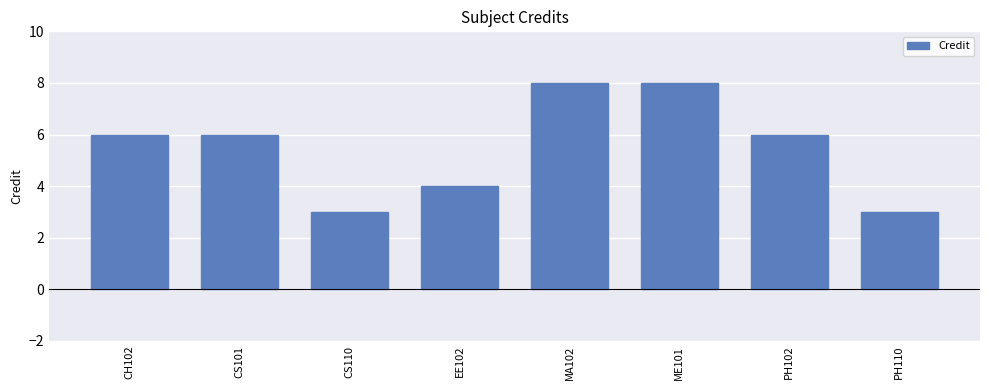

Approximately how many times larger is the value at EE102 compared to CS110?

1.3